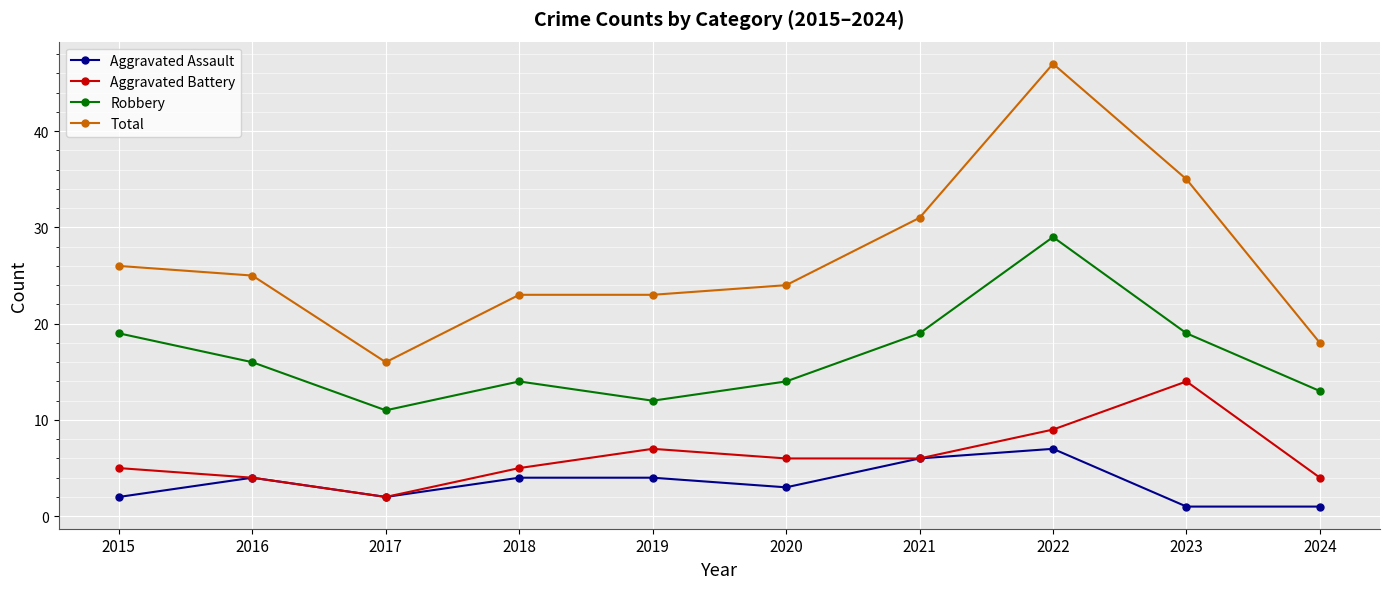

Does the chart have visible grid lines?

Yes